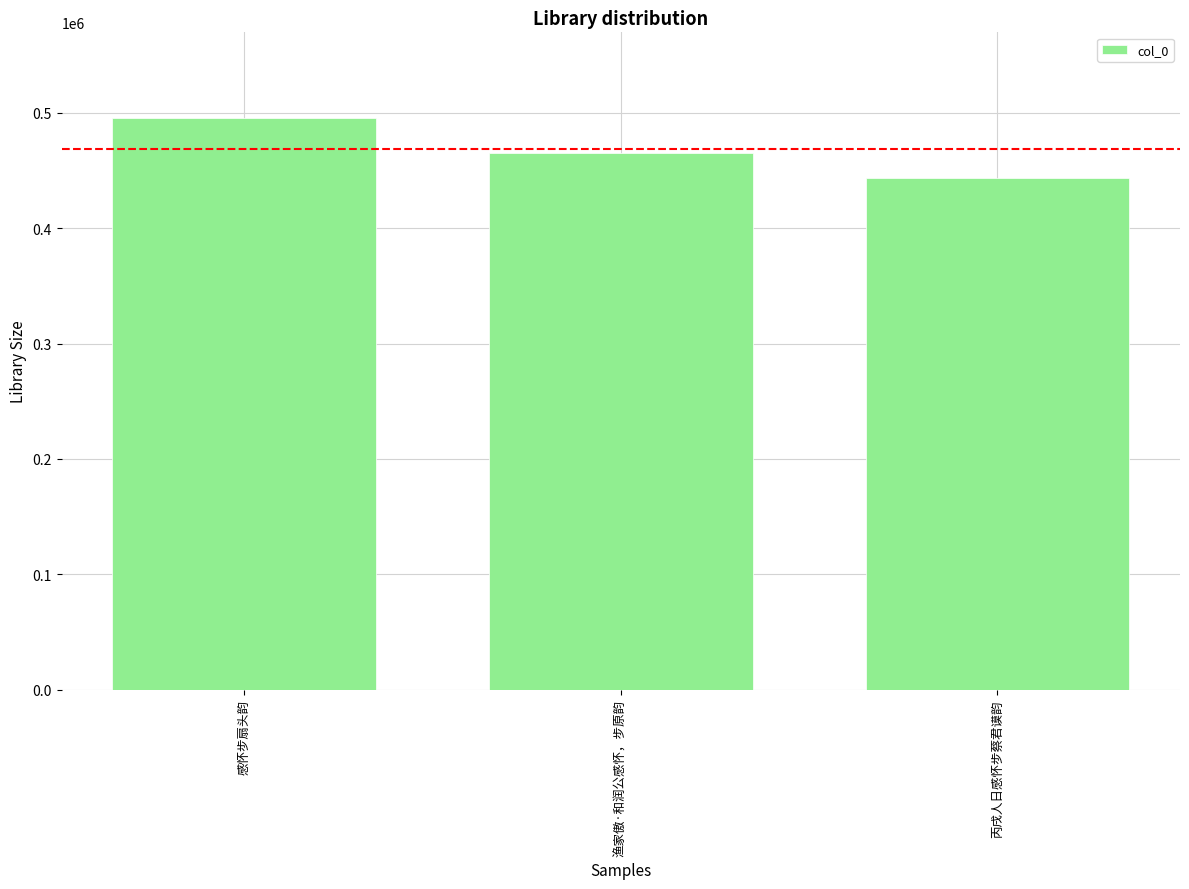

The chart shows a value of 653204 at 渔家傲·和润公感怀，步原韵. True or false?

False